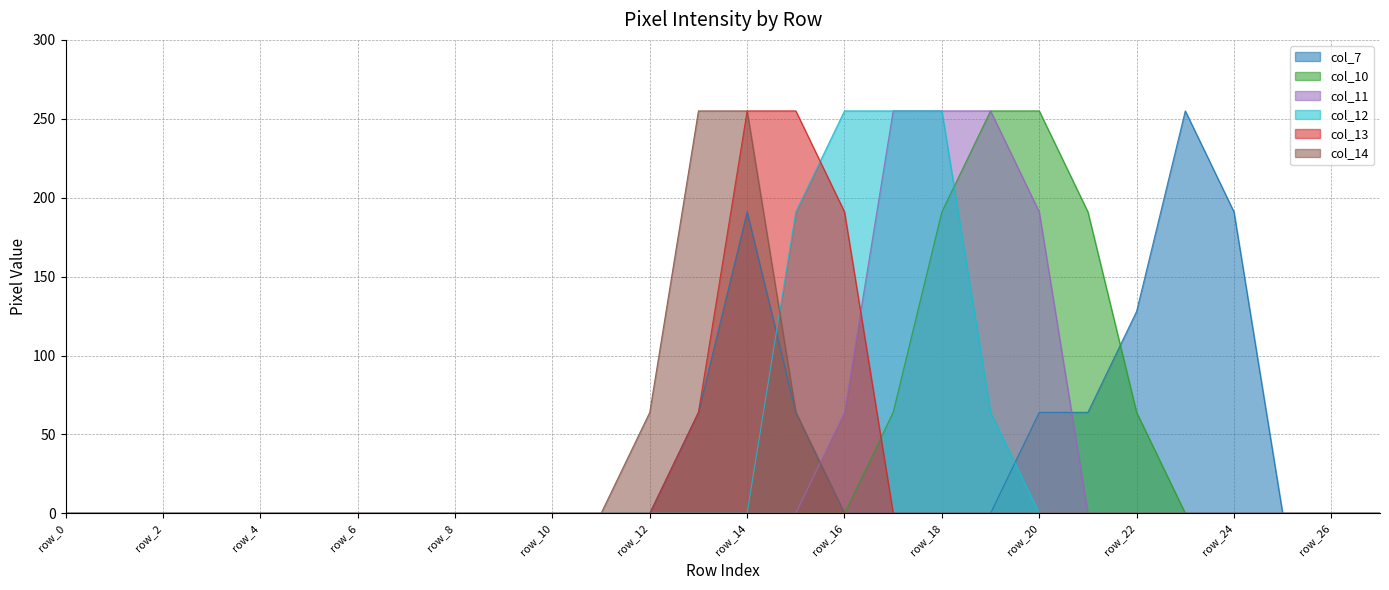

True or false: col_10 has more than 1 interior local peaks.

False